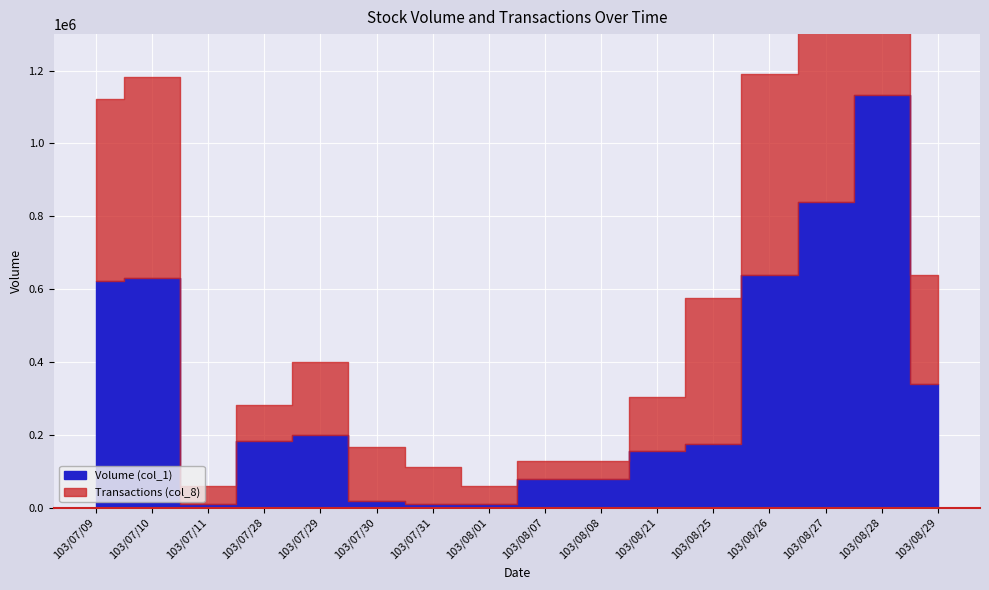

At which category is the sum across all series the highest?

103/08/28